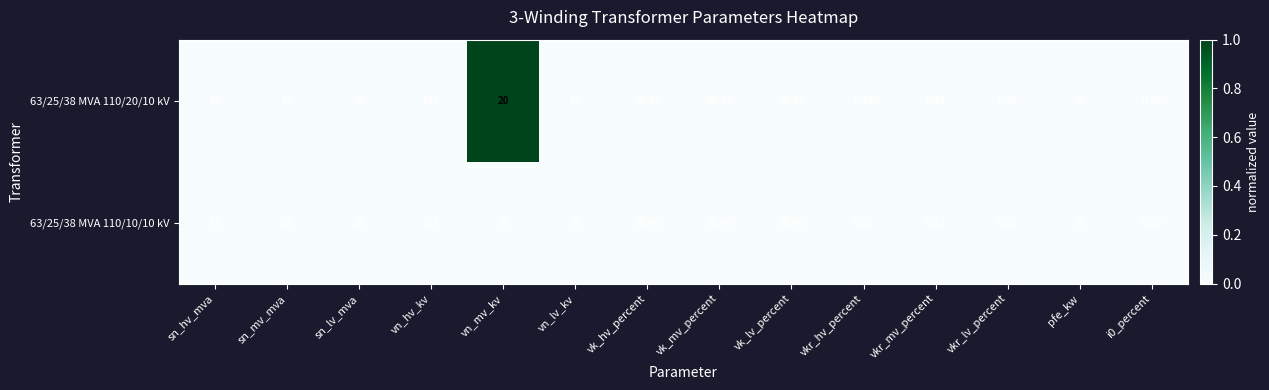

Where does the 63/25/38 MVA 110/10/10 kV series first go above 10?

sn_hv_mva